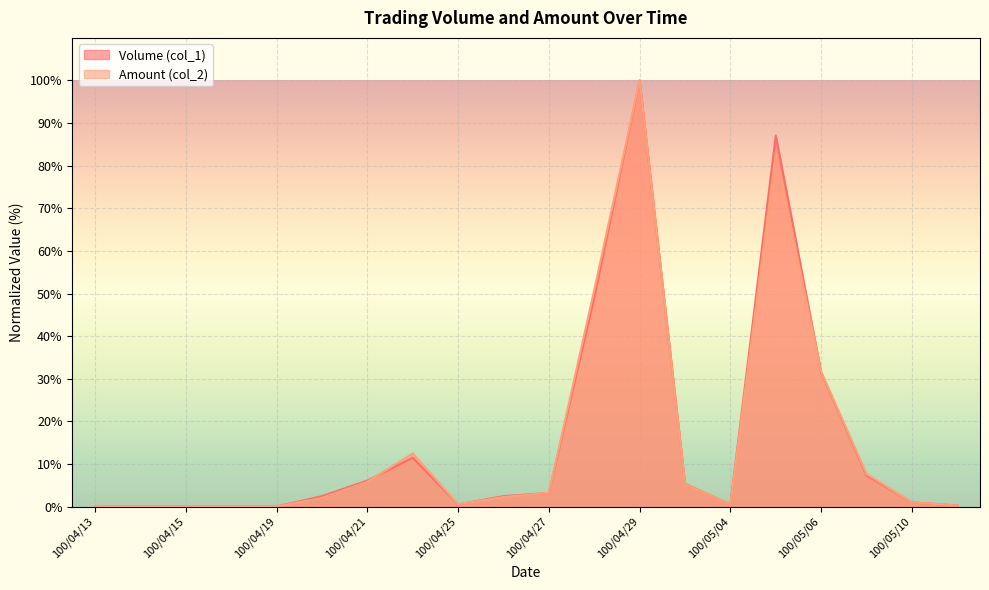

Reading left to right, what are all the values shown in this chart?

Volume (col_1): 0.0	0.0	0.0	0.0	0.0	2.4	6.1	11.5	0.5	2.4	3.2	49.0	100.0	5.4	0.5	87.1	31.5	7.3	1.0	0.2
Amount (col_2): 0.0	0.0	0.0	0.0	0.0	2.0	5.8	12.5	0.5	2.2	3.2	50.8	100.0	5.3	0.5	82.9	31.6	7.7	1.0	0.2